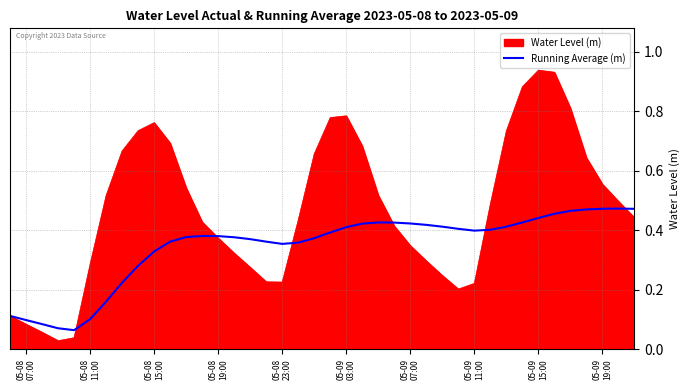

Which series has the largest total across all categories?

Water Level (m)